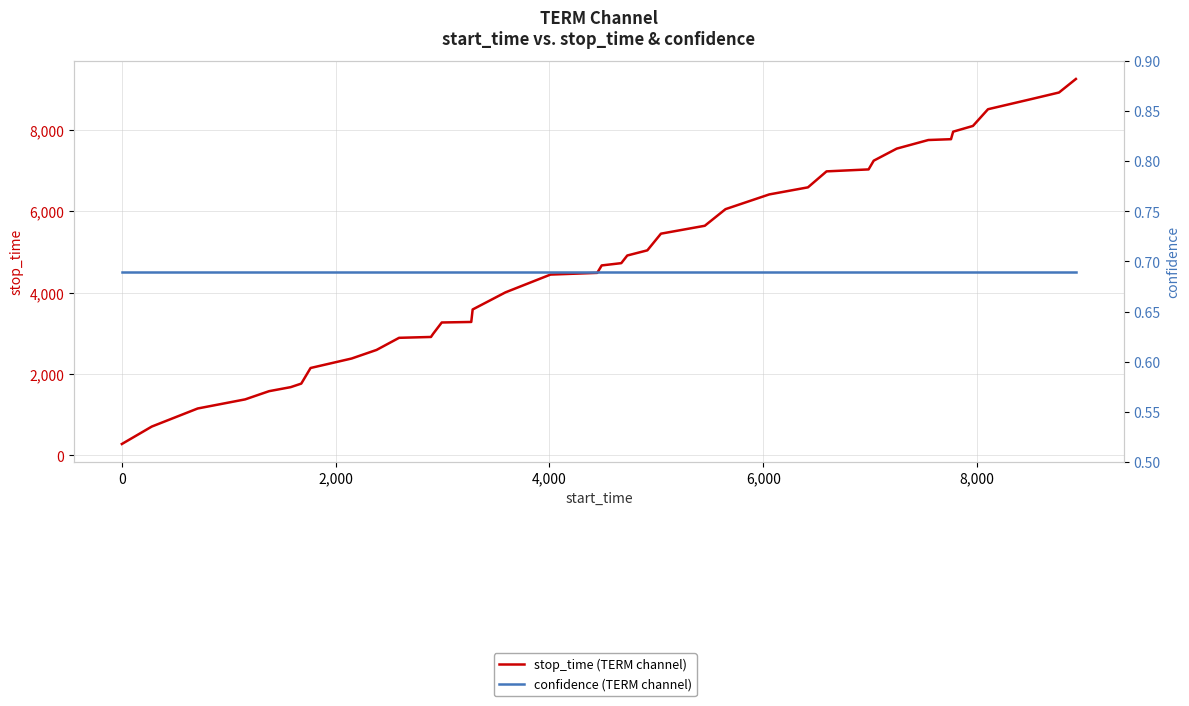

The value of stop_time (TERM channel) at 27 is 8831.6. True or false?

False